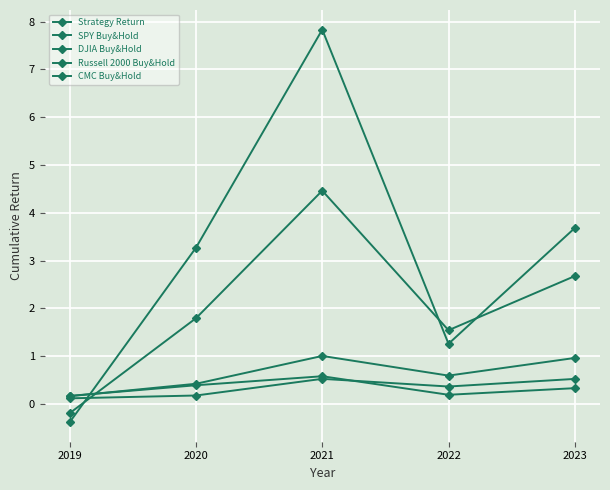

Reading left to right, list all the values displayed in this chart.

Strategy Return: 2019=-0.2	2020=1.8	2021=4.5	2022=1.5	2023=2.7
SPY Buy&Hold: 2019=0.2	2020=0.4	2021=1.0	2022=0.6	2023=1.0
DJIA Buy&Hold: 2019=0.1	2020=0.2	2021=0.5	2022=0.4	2023=0.5
Russell 2000 Buy&Hold: 2019=0.2	2020=0.4	2021=0.6	2022=0.2	2023=0.3
CMC Buy&Hold: 2019=-0.4	2020=3.3	2021=7.8	2022=1.3	2023=3.7